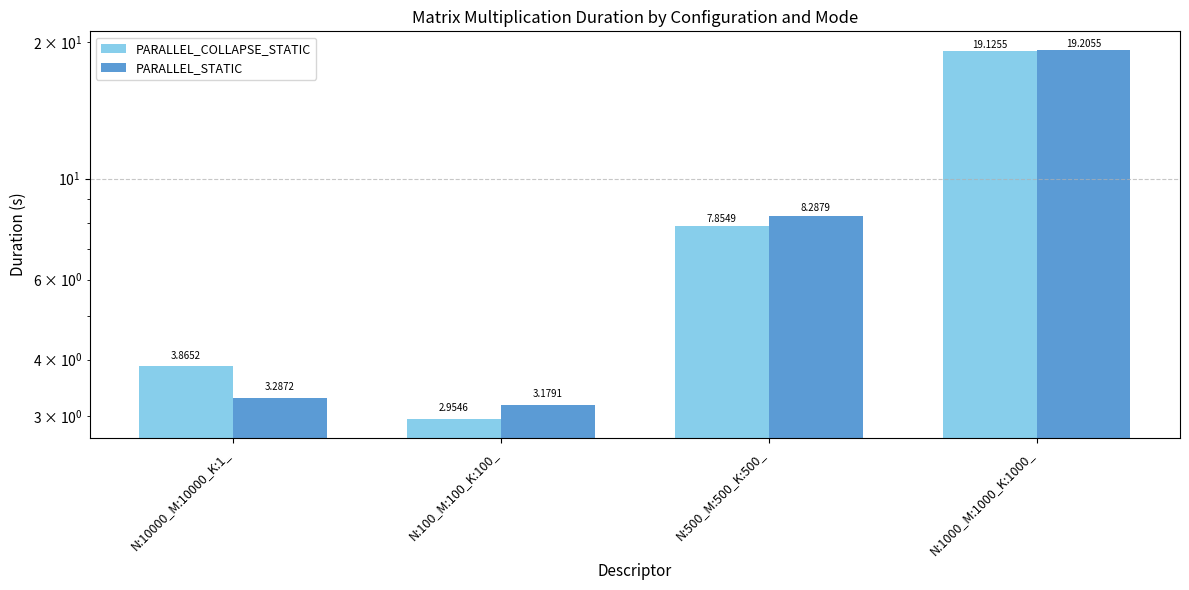

At which label does PARALLEL_COLLAPSE_STATIC reach its minimum?

N:100_M:100_K:100_